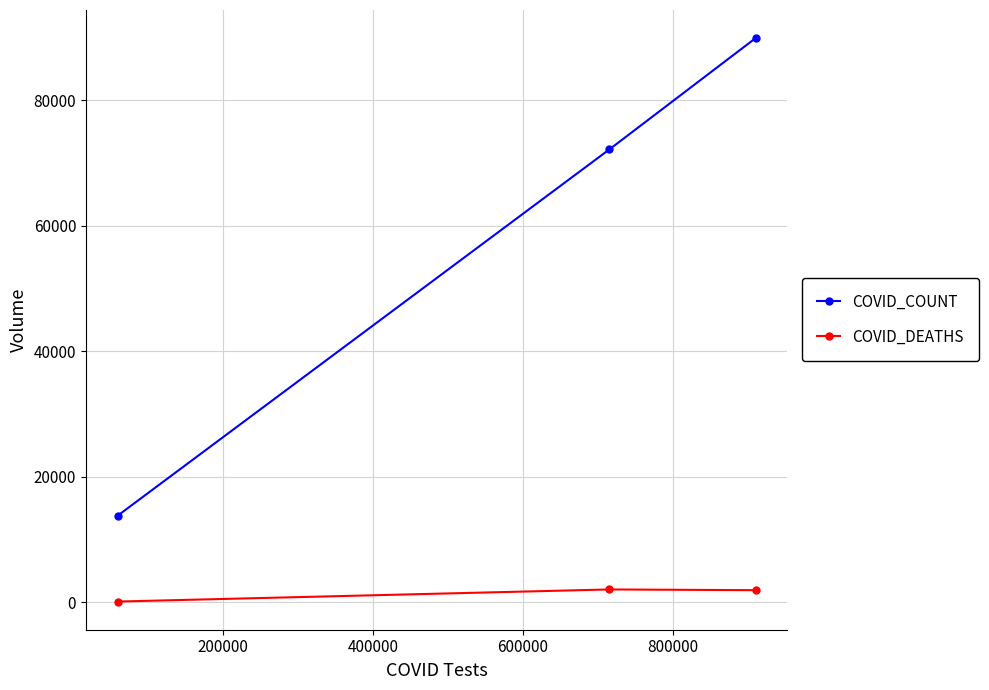

What are all the series names shown in the legend?

COVID_COUNT, COVID_DEATHS